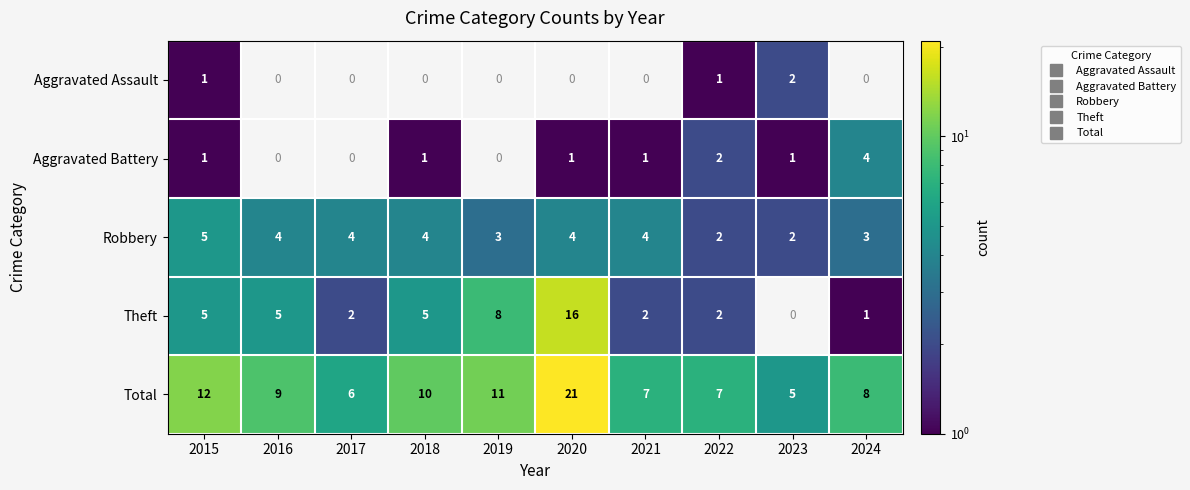

True or false: Total has a value of 10.0 at 2018.

True